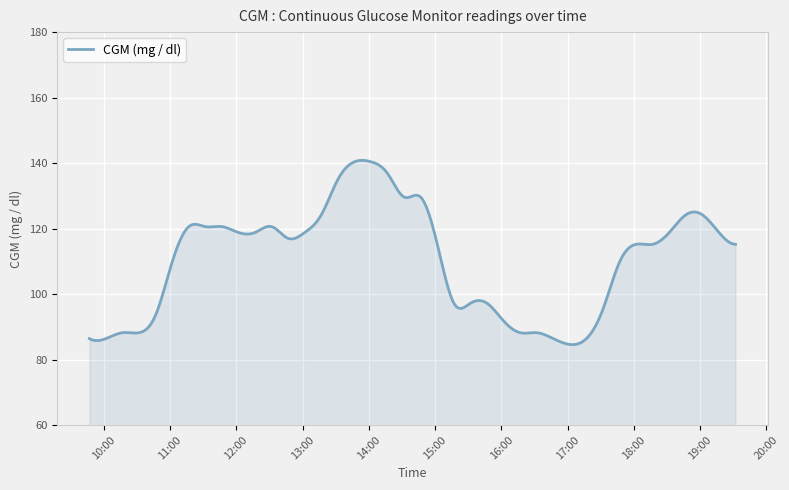

What is the maximum value shown in the chart?

140.8